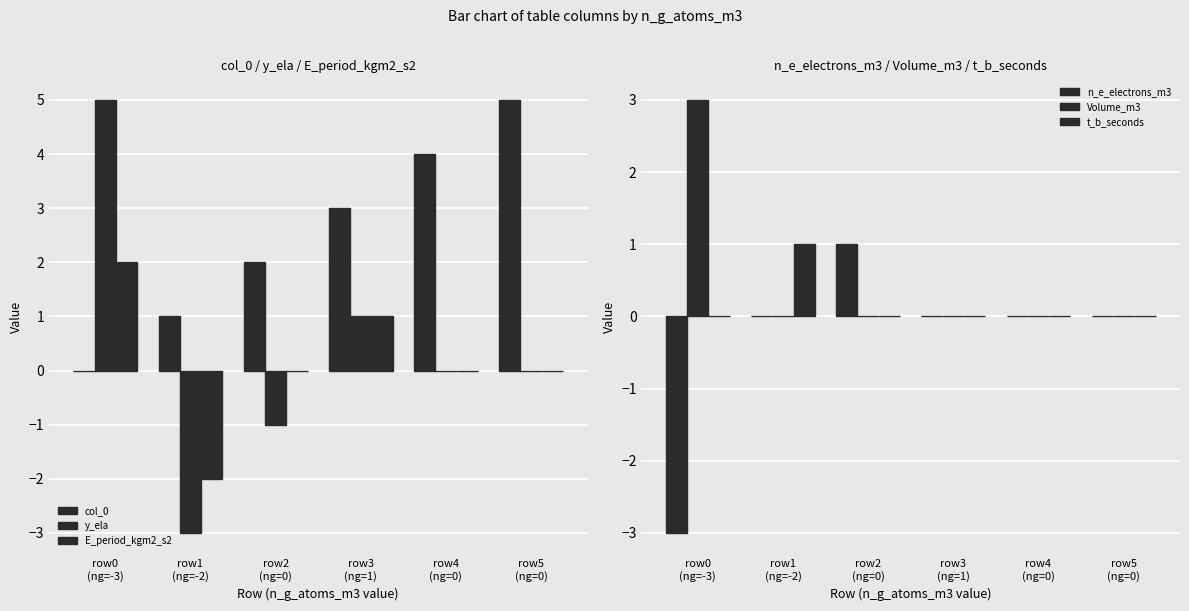

How many bars are there in total?

36